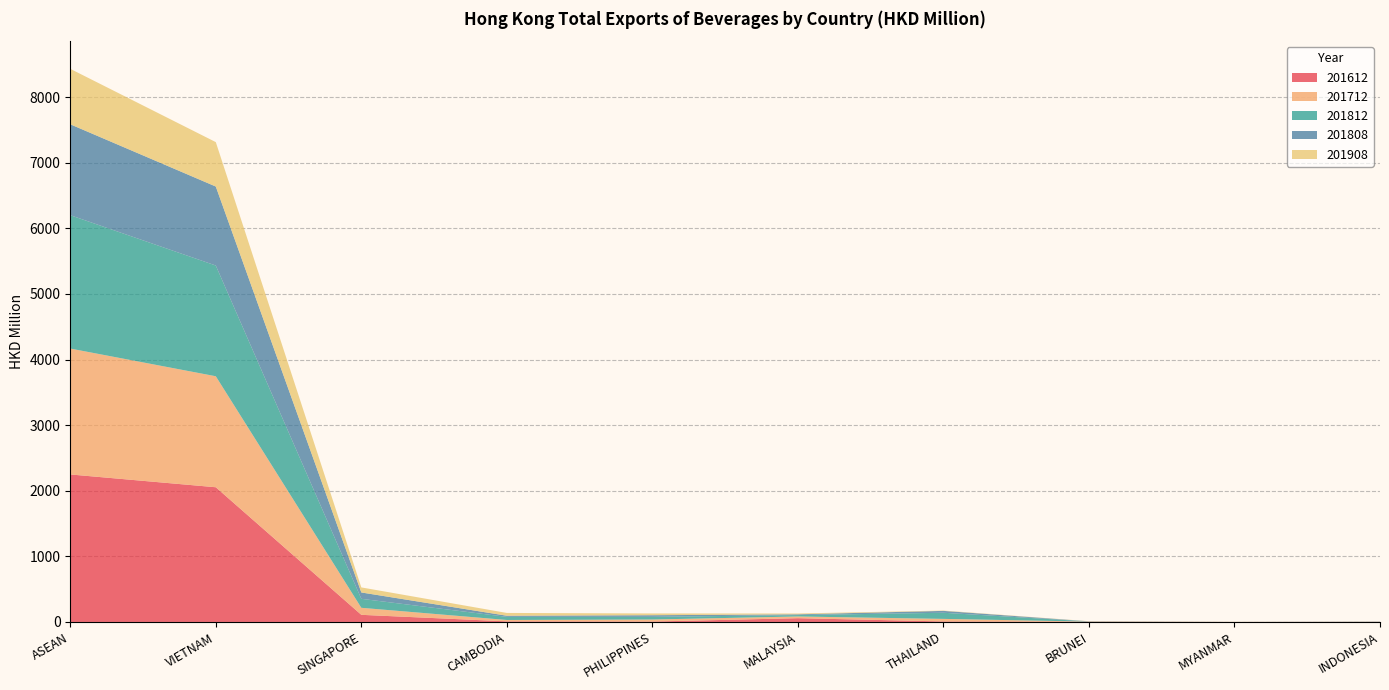

Reading left to right, what are all the values shown in this chart?

201612: ASEAN=2248.7	VIETNAM=2053.6	SINGAPORE=108.7	CAMBODIA=9.0	PHILIPPINES=6.1	MALAYSIA=57.5	THAILAND=7.9	BRUNEI=3.2	MYANMAR=0.6	INDONESIA=2.2
201712: ASEAN=1919.3	VIETNAM=1692.1	SINGAPORE=107.2	CAMBODIA=21.0	PHILIPPINES=31.1	MALAYSIA=26.2	THAILAND=38.9	BRUNEI=1.9	MYANMAR=0.2	INDONESIA=0.6
201812: ASEAN=2033.2	VIETNAM=1688.3	SINGAPORE=137.0	CAMBODIA=47.4	PHILIPPINES=40.6	MALAYSIA=21.3	THAILAND=93.4	BRUNEI=2.6	MYANMAR=0.3	INDONESIA=2.3
201808: ASEAN=1385.6	VIETNAM=1203.9	SINGAPORE=96.9	CAMBODIA=17.3	PHILIPPINES=24.9	MALAYSIA=11.4	THAILAND=28.6	BRUNEI=1.8	MYANMAR=0.0	INDONESIA=0.7
201908: ASEAN=845.4	VIETNAM=677.2	SINGAPORE=77.0	CAMBODIA=42.6	PHILIPPINES=27.1	MALAYSIA=12.6	THAILAND=5.1	BRUNEI=2.1	MYANMAR=1.1	INDONESIA=0.4